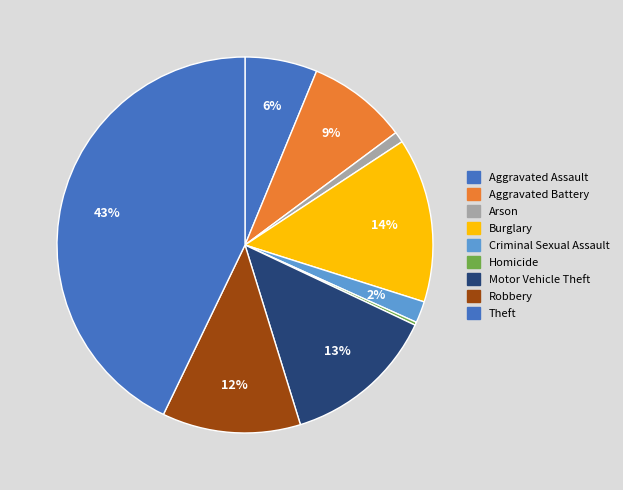

The Aggravated Battery slice represents 16% of the pie. True or false?

False